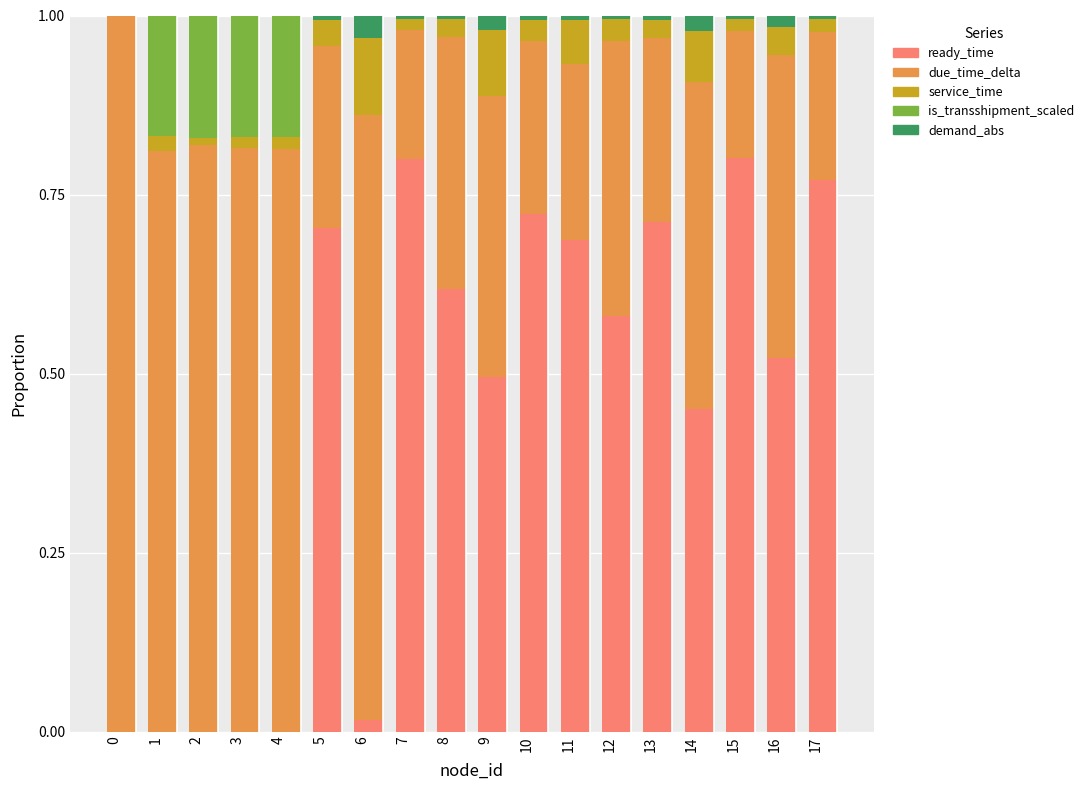

Count the number of data series in this chart.

5